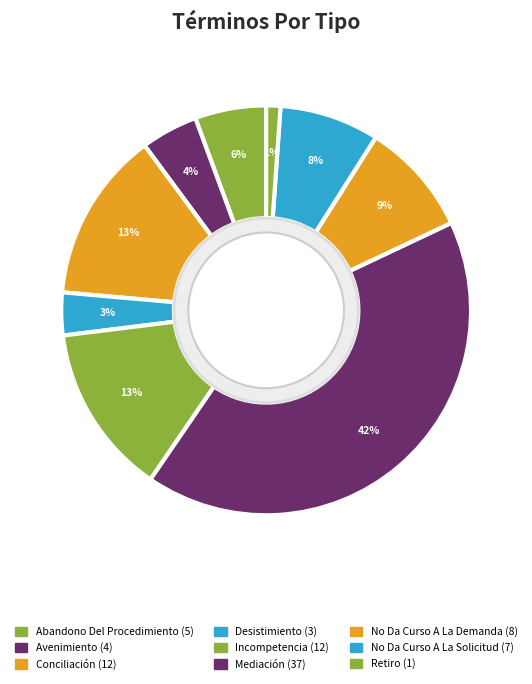

Is it true that Mediación is 32% of the pie?

False